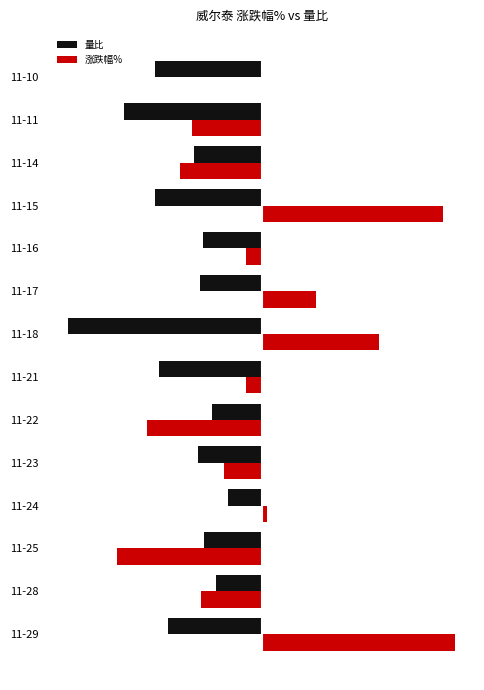

What are all the series names shown in the legend?

量比, 涨跌幅%